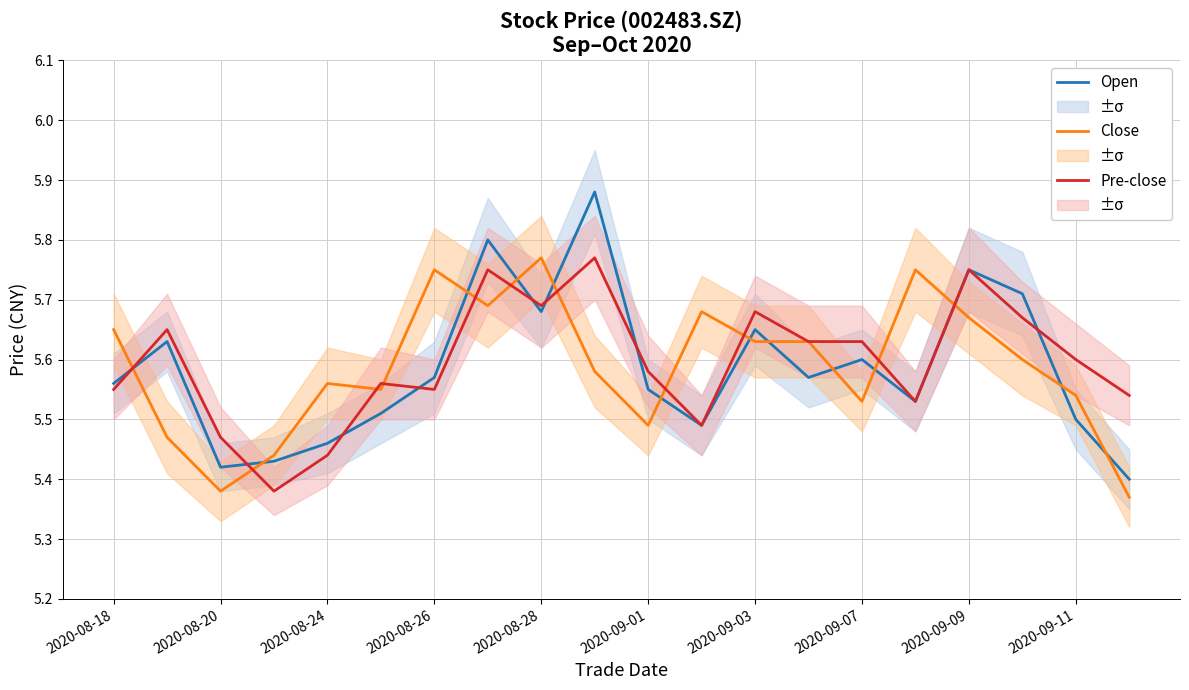

Reading left to right, transcribe all the data shown in this chart.

Open: 5.6	5.6	5.4	5.4	5.5	5.5	5.6	5.8	5.7	5.9	5.5	5.5	5.7	5.6	5.6	5.5	5.8	5.7	5.5	5.4
Close: 5.7	5.5	5.4	5.4	5.6	5.5	5.8	5.7	5.8	5.6	5.5	5.7	5.6	5.6	5.5	5.8	5.7	5.6	5.5	5.4
Pre-close: 5.5	5.7	5.5	5.4	5.4	5.6	5.5	5.8	5.7	5.8	5.6	5.5	5.7	5.6	5.6	5.5	5.8	5.7	5.6	5.5